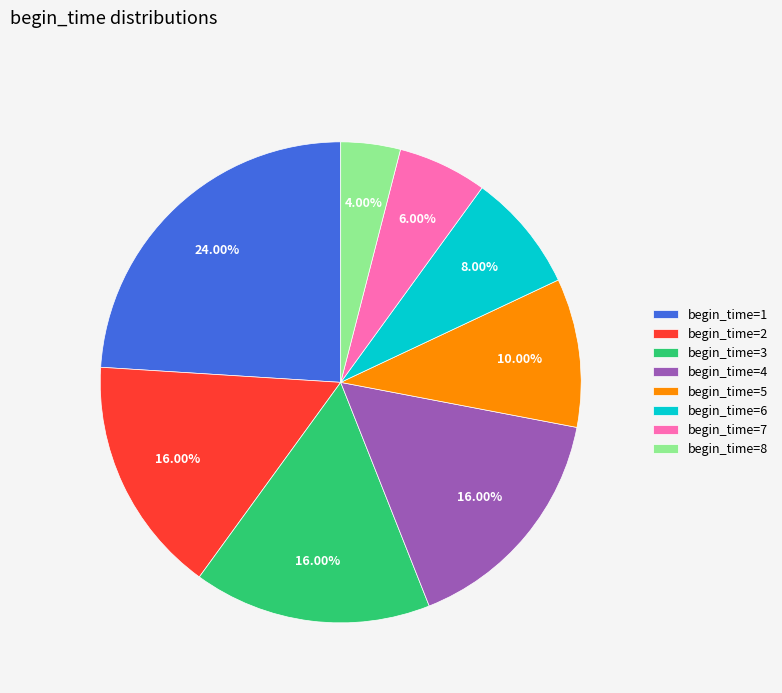

Which has a higher value, begin_time=4 or begin_time=6?

begin_time=4